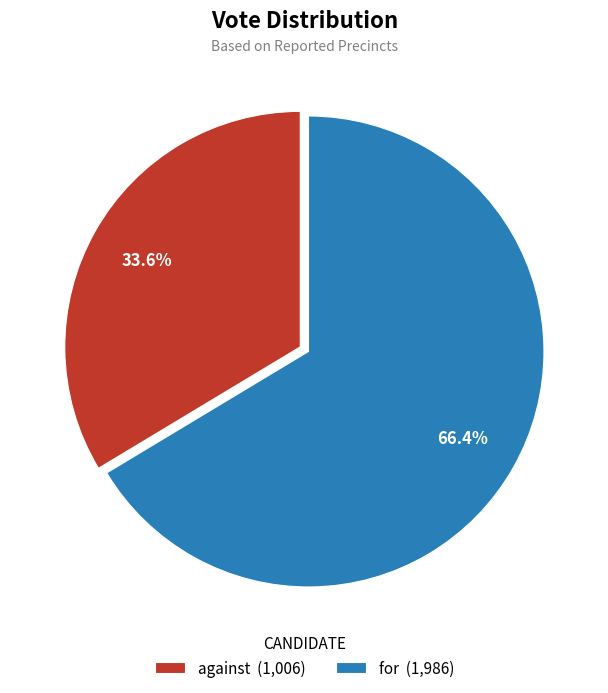

To the nearest percent, what portion does for represent?

66%